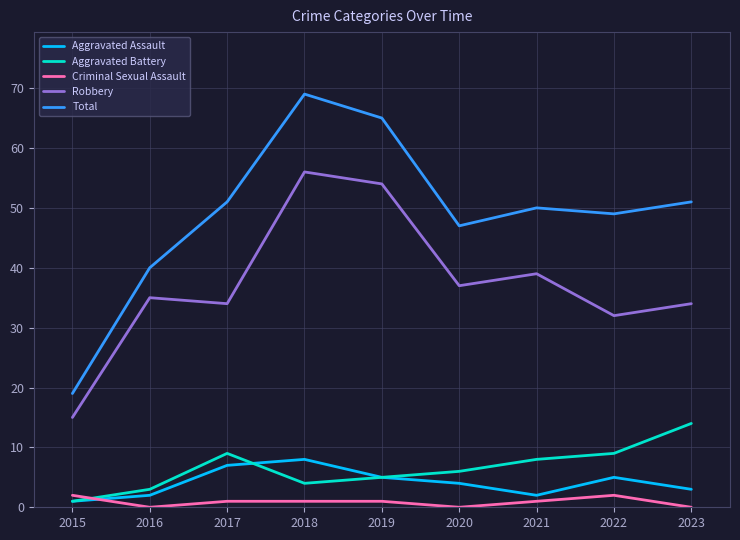

At which category does the chart reach its peak across all series?

2018